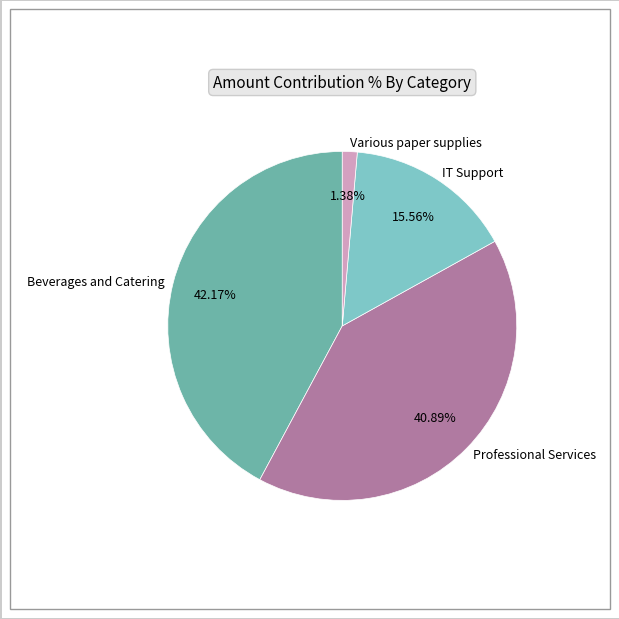

Is it true that IT Support is 16% of the pie?

True